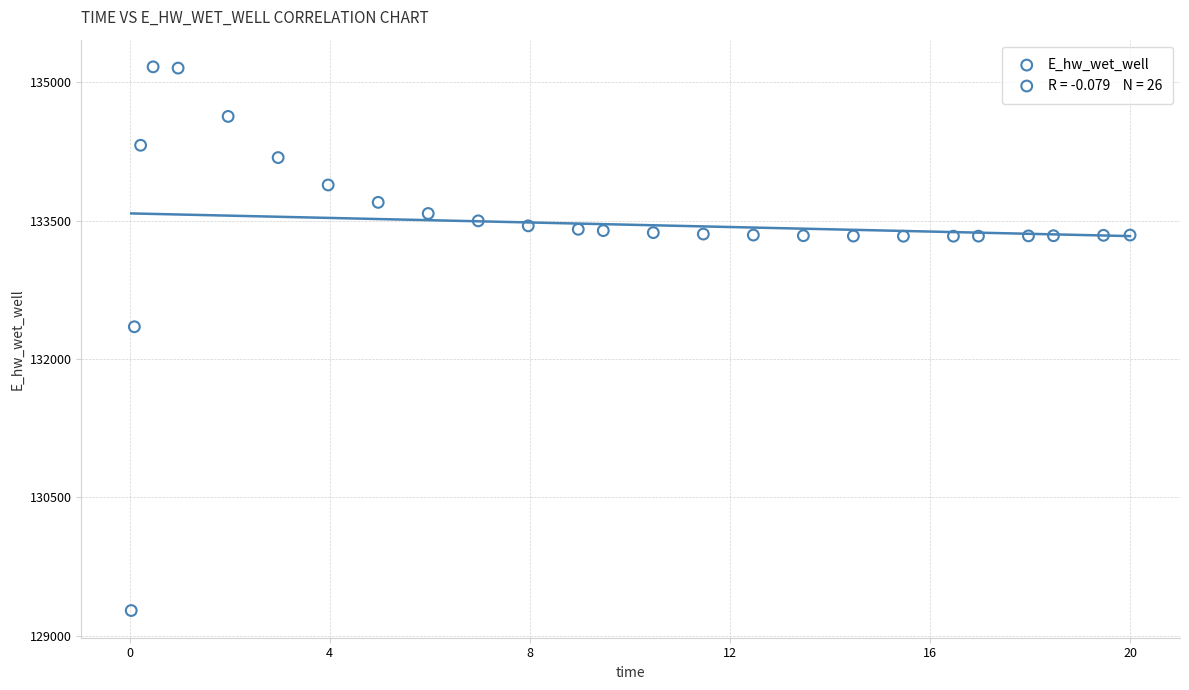

What is the range of Y values (max minus min)?

5896.6